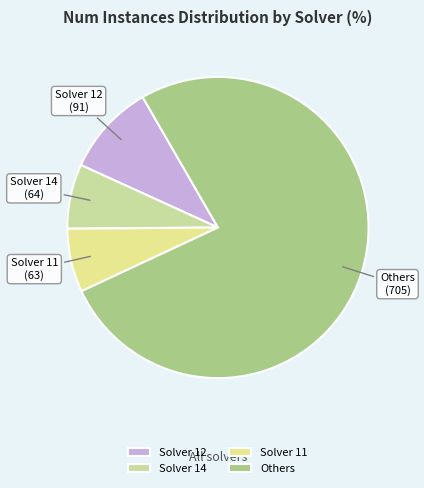

Is Others the majority of the pie?

Yes